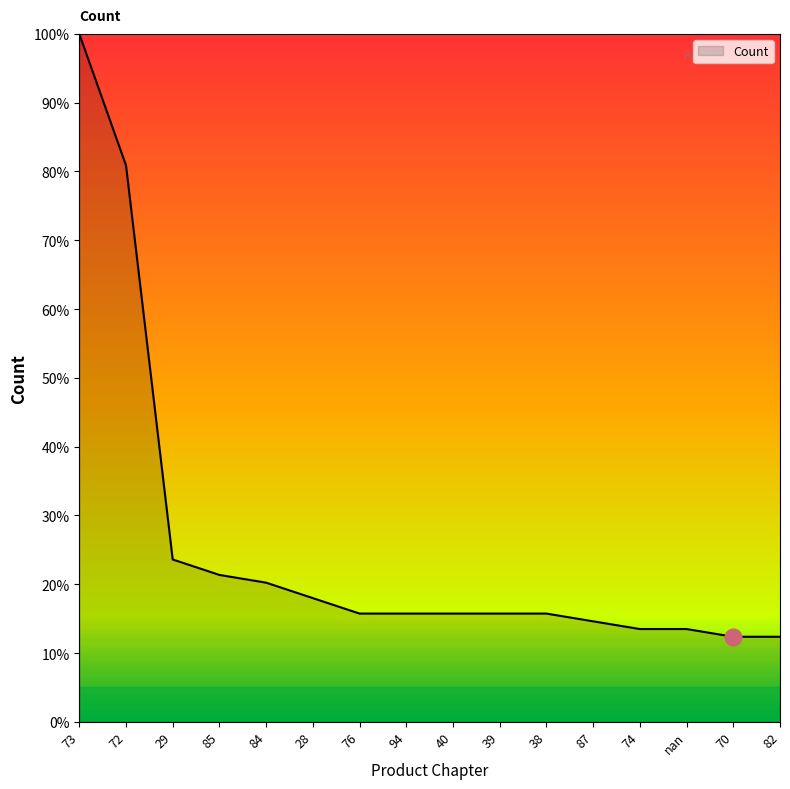

What is the change in value from 29 to 87?

-9.0